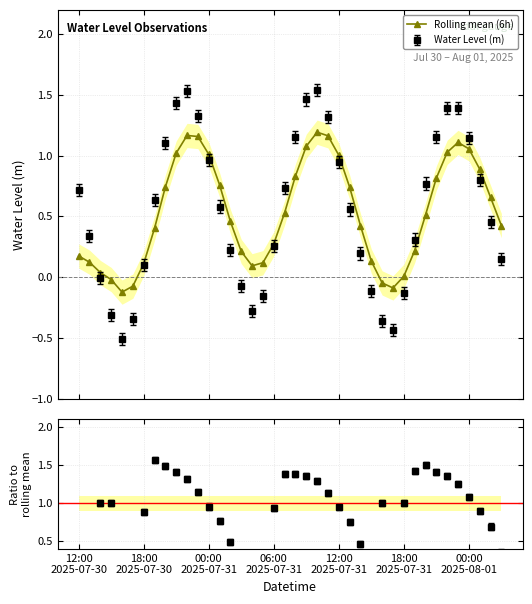

Does the chart have visible grid lines?

Yes